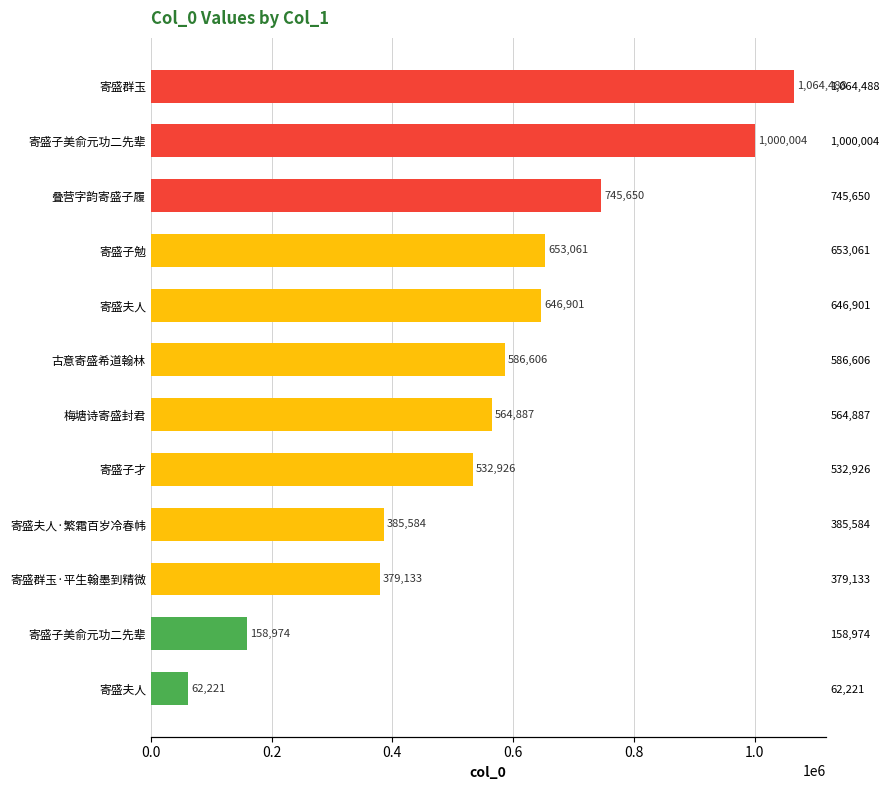

How many values are below 586606?

6